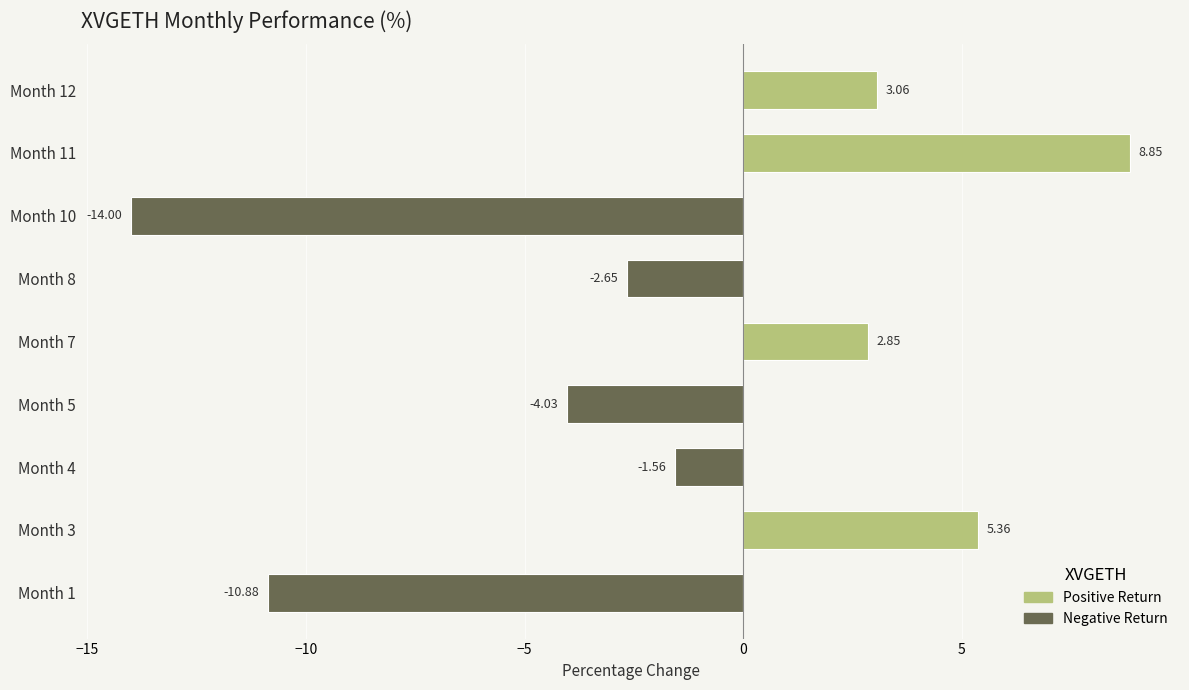

Between Month 10 and Month 4, which is larger?

Month 4